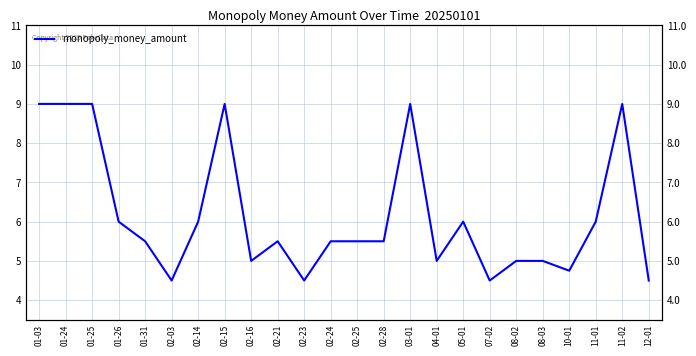

What is the approximate value at 12-01?

4.5